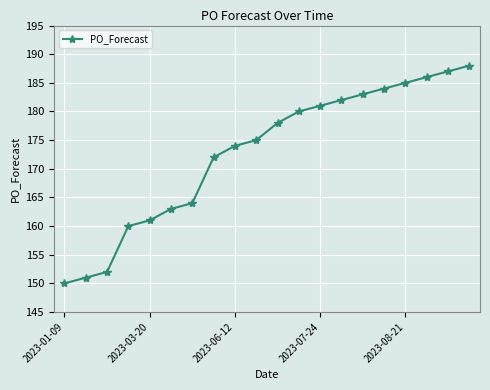

How many distinct data groups are displayed?

1